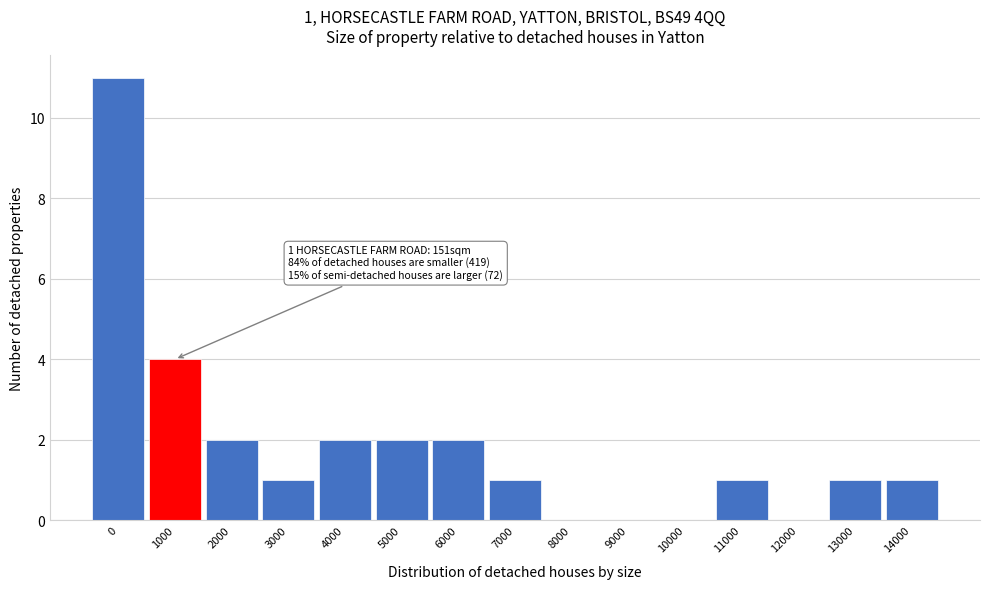

Reading left to right, list all the values displayed in this chart.

0=11	1000=4	2000=2	3000=1	4000=2	5000=2	6000=2	7000=1	8000=0	9000=0	10000=0	11000=1	12000=0	13000=1	14000=1